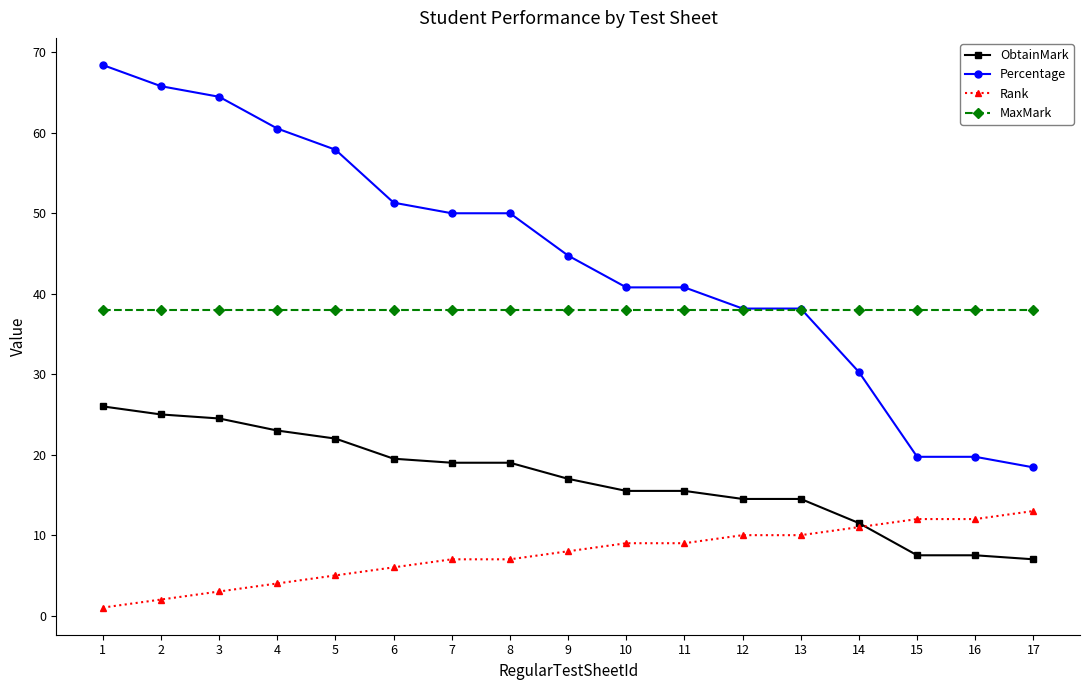

Does the chart have visible grid lines?

No